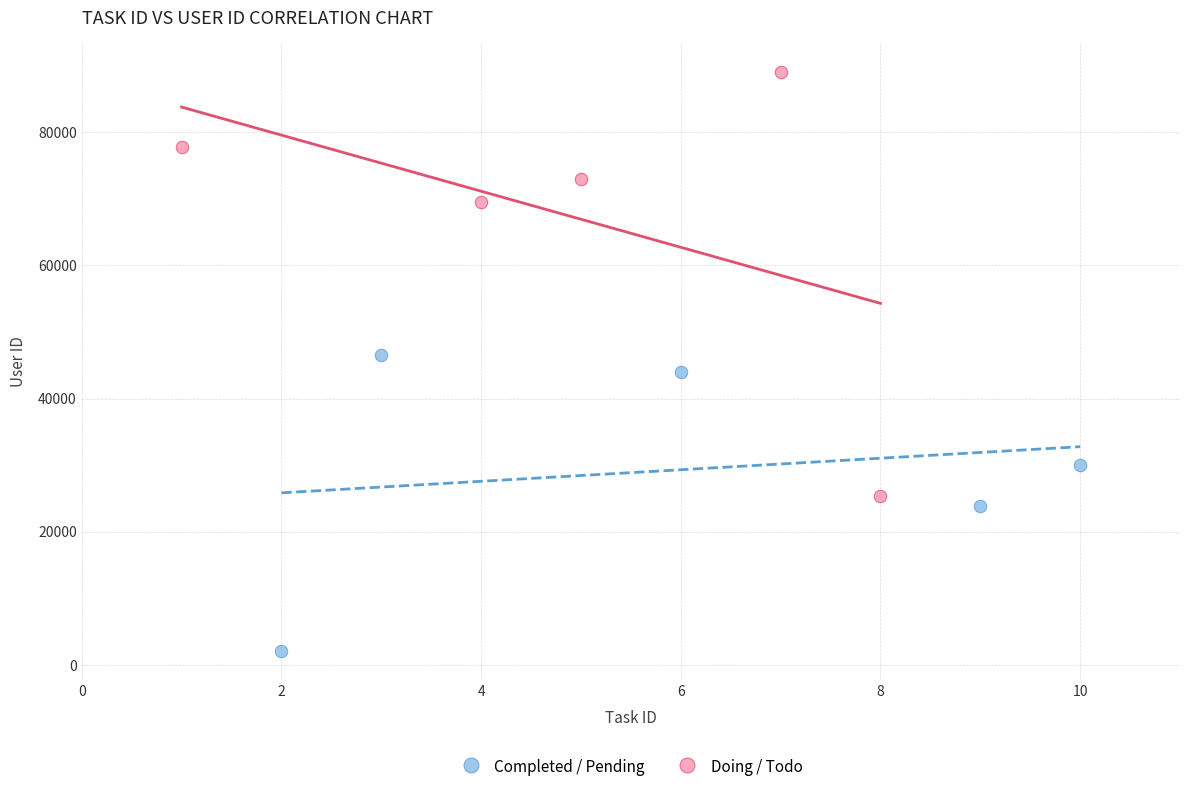

What are all the series names shown in the legend?

Completed / Pending, Doing / Todo